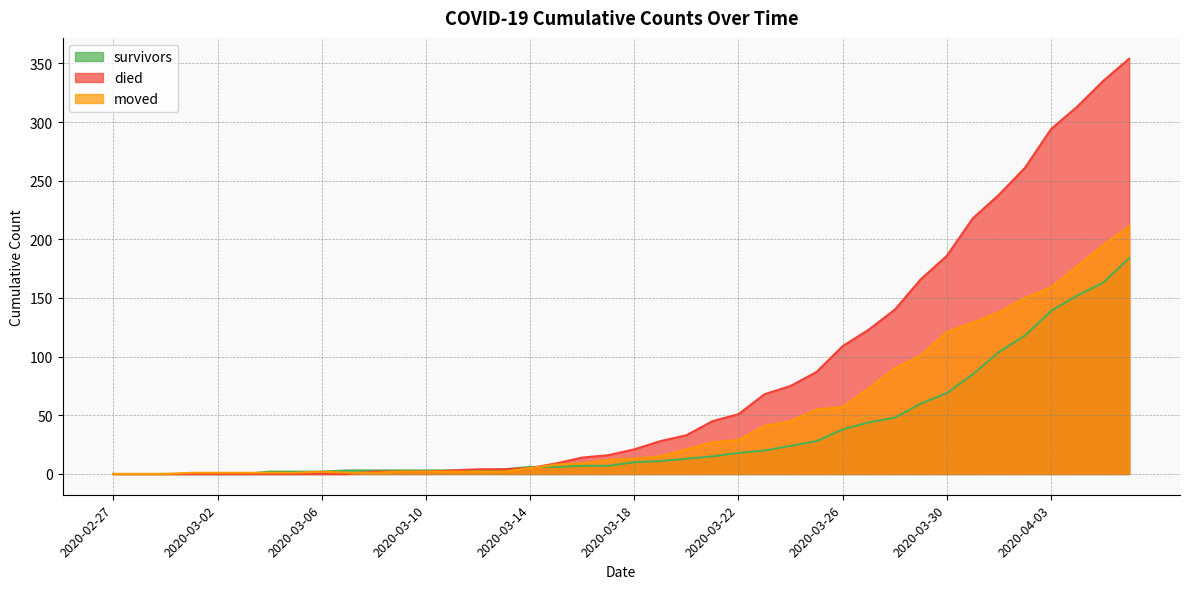

True or false: moved and died intersect in this chart.

True